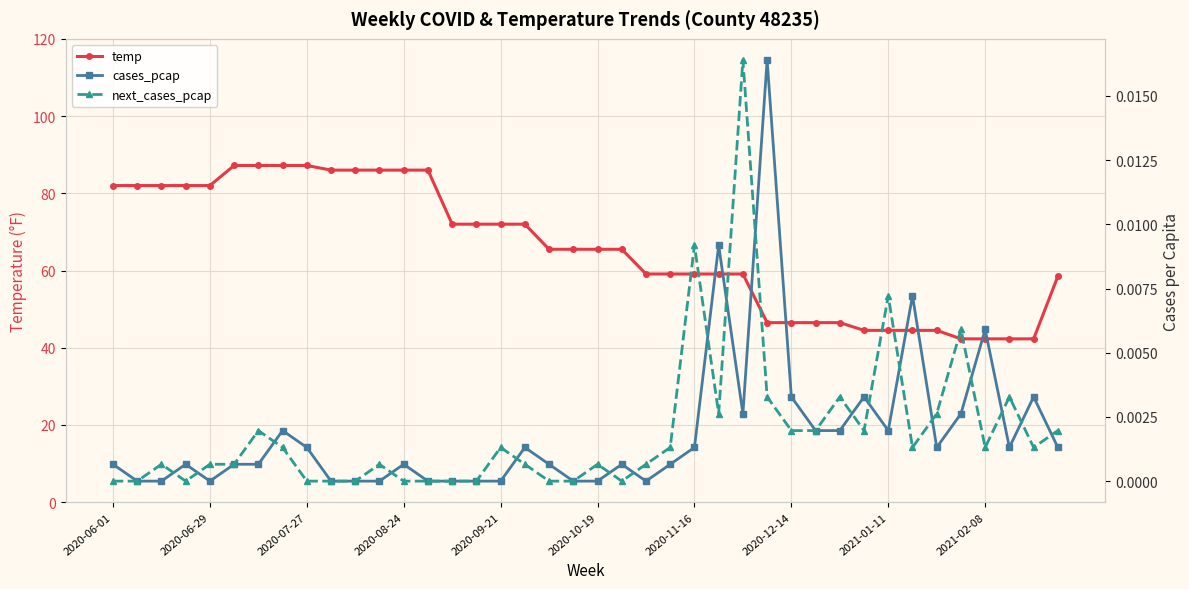

What is the highest value of the temp series?

87.2